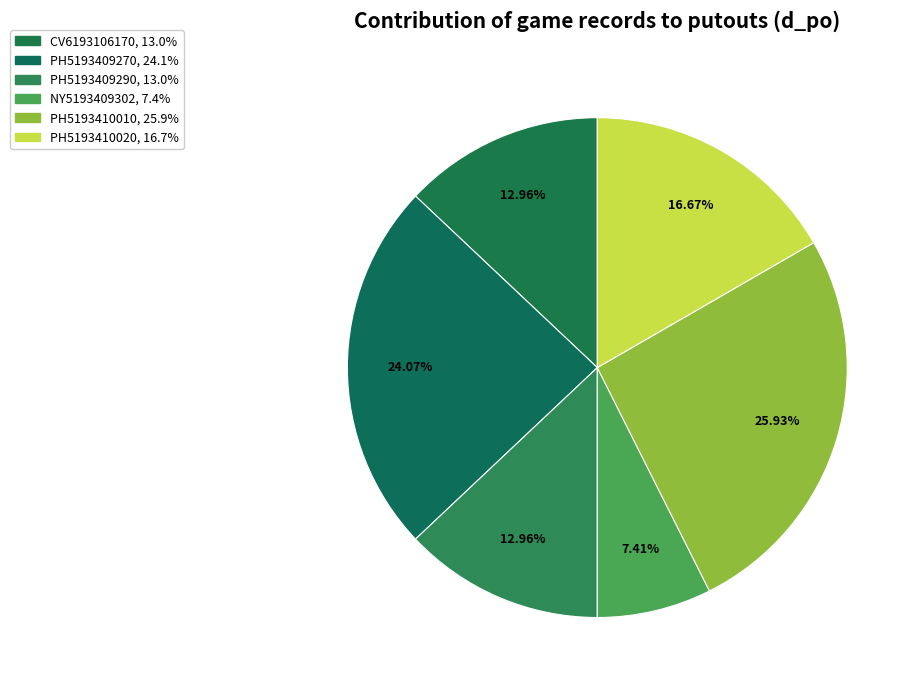

Is there a majority slice in this chart?

No